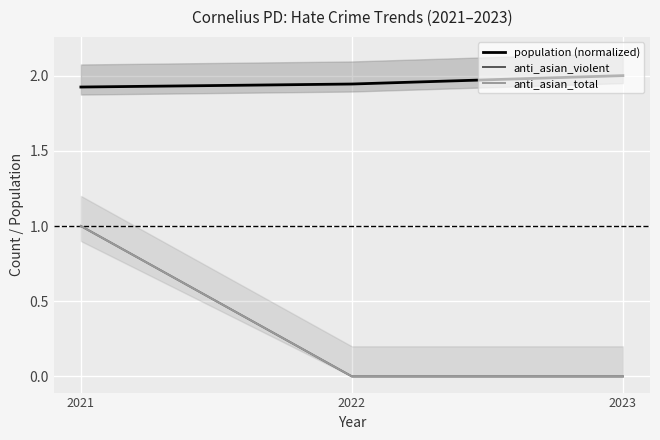

At how many categories does at least one series exceed 0?

3